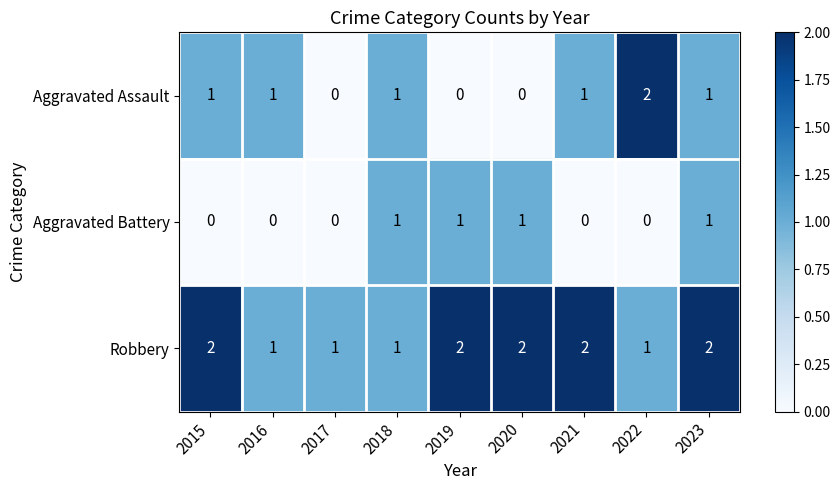

The Aggravated Battery series shows 1 at 2021. True or false?

False